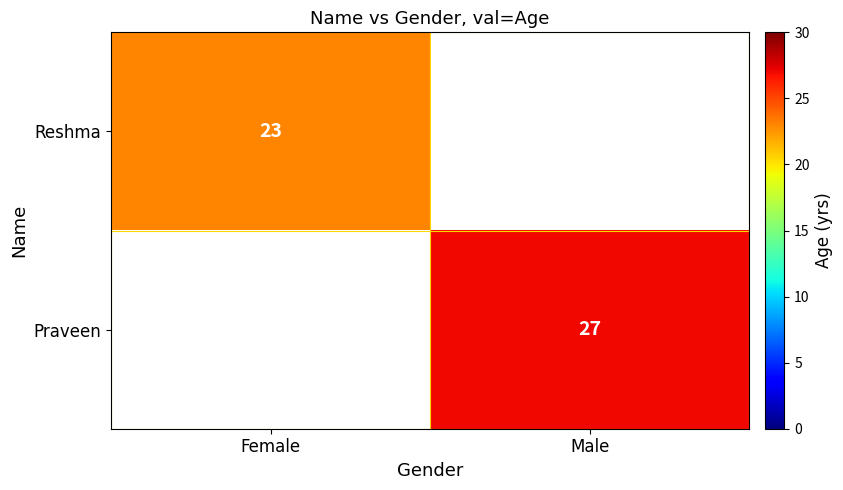

True or false: Praveen has a value of 41 at Male.

False